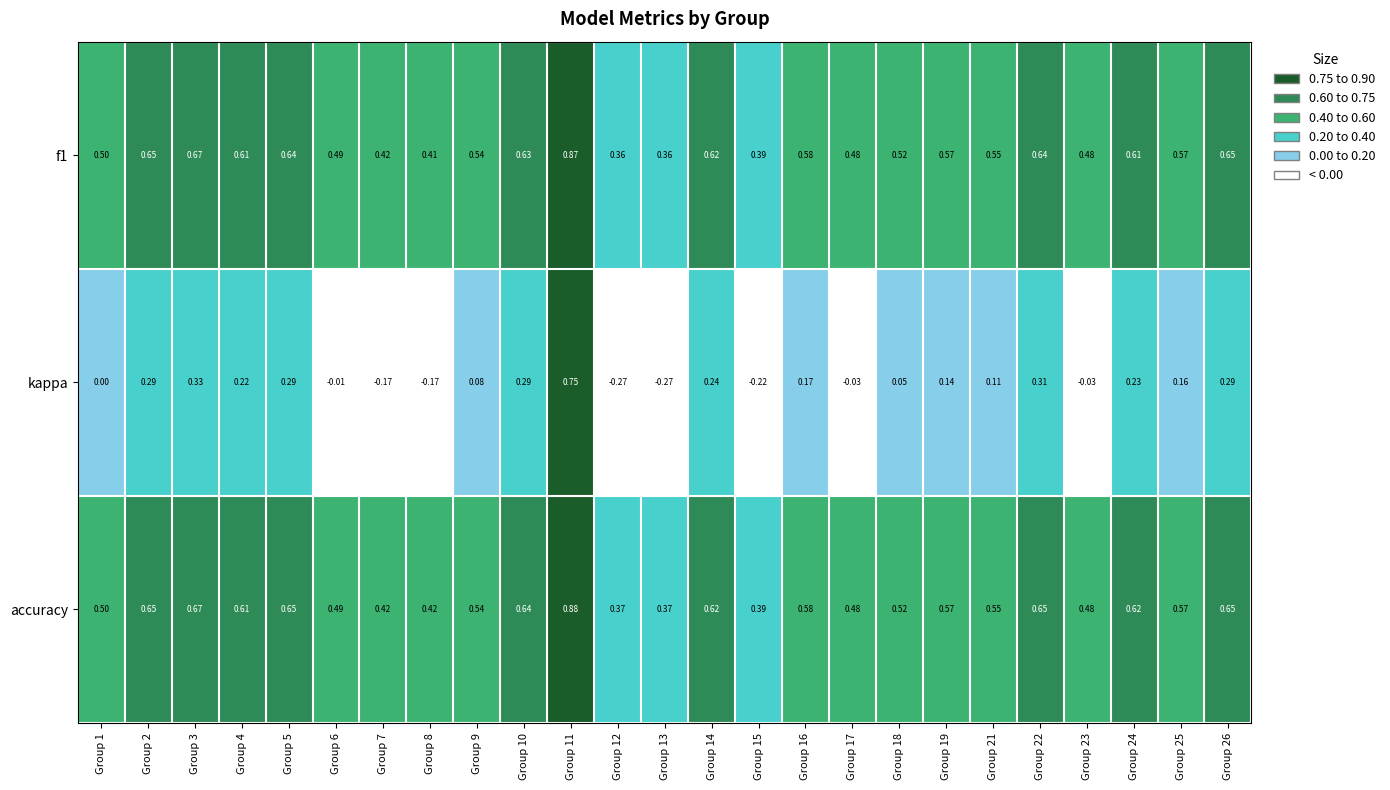

Which series has the largest range (max minus min)?

kappa